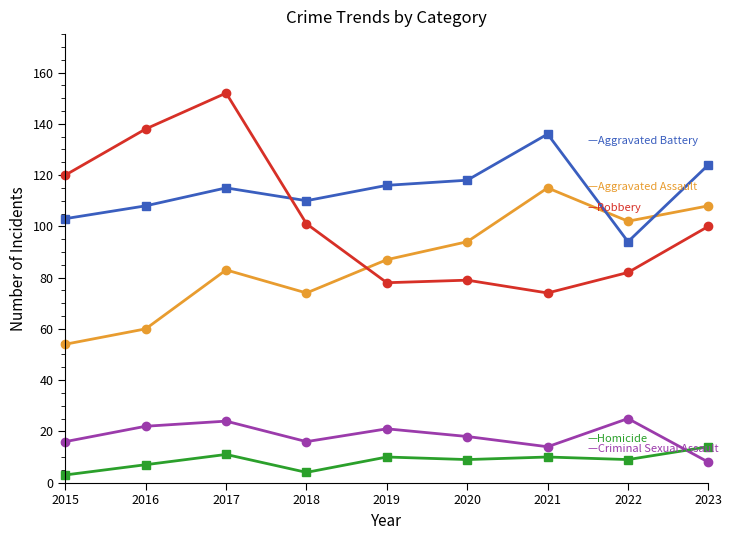

Does the chart display data point markers on the line(s)?

Yes